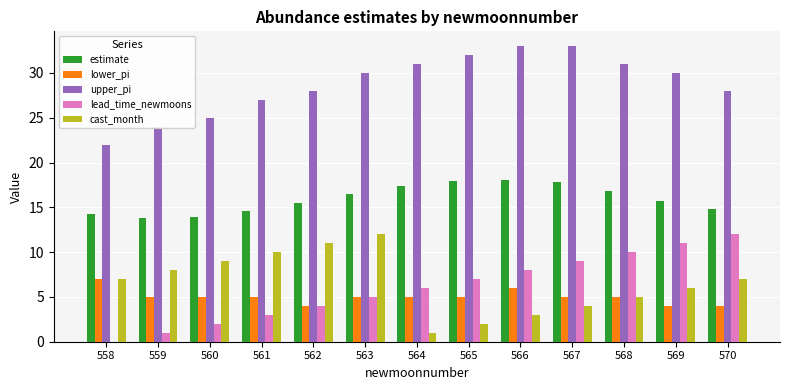

What are all the series names shown in the legend?

estimate, lower_pi, upper_pi, lead_time_newmoons, cast_month